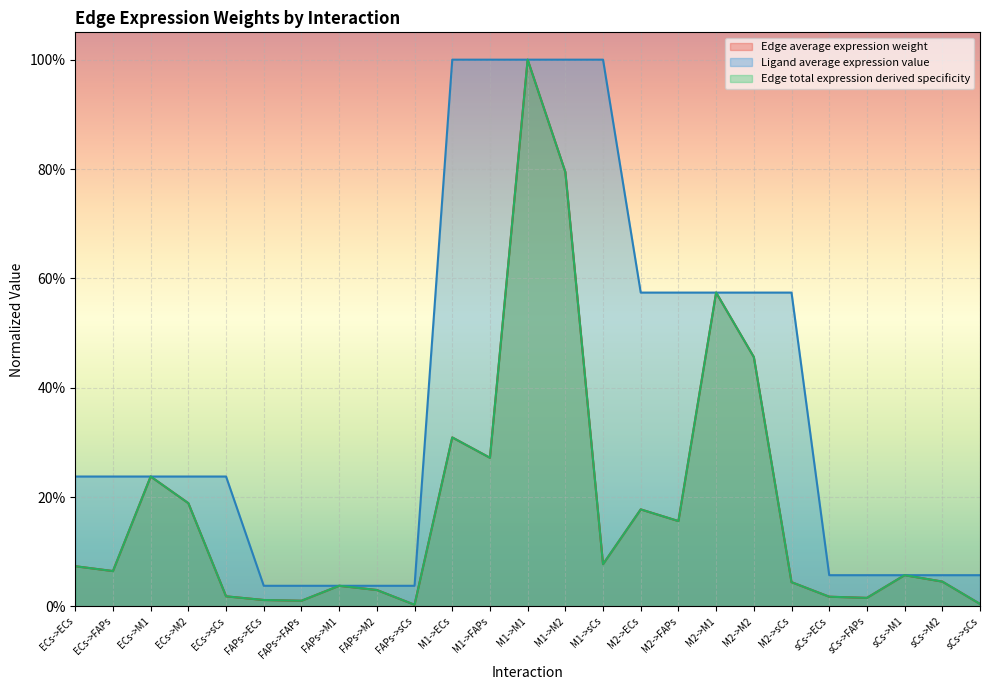

True or false: Ligand average expression value and Edge average expression weight cross at least once.

False